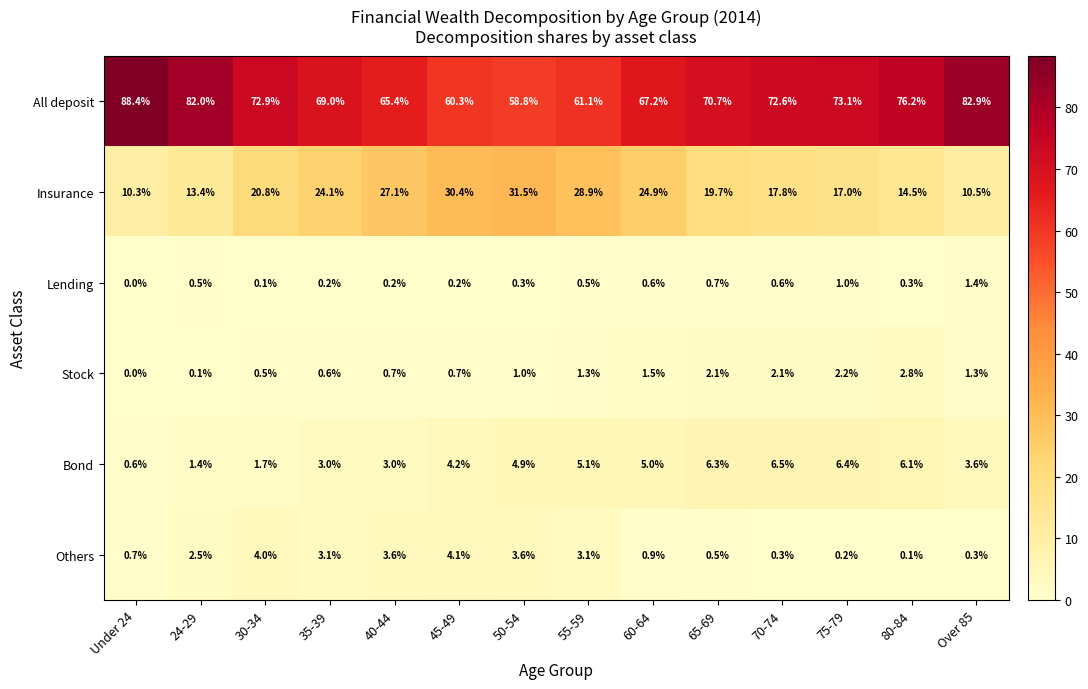

How many distinct data groups are displayed?

6